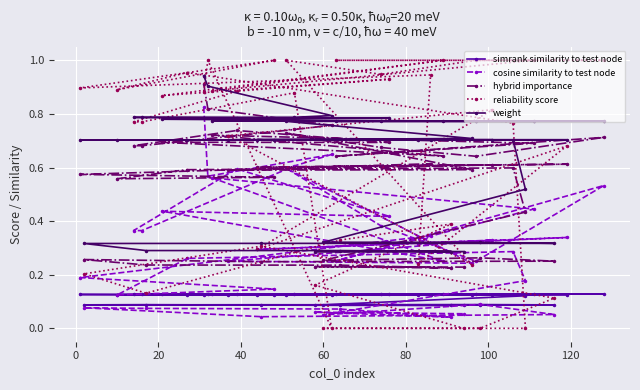

Which series has the widest spread of values?

reliability score